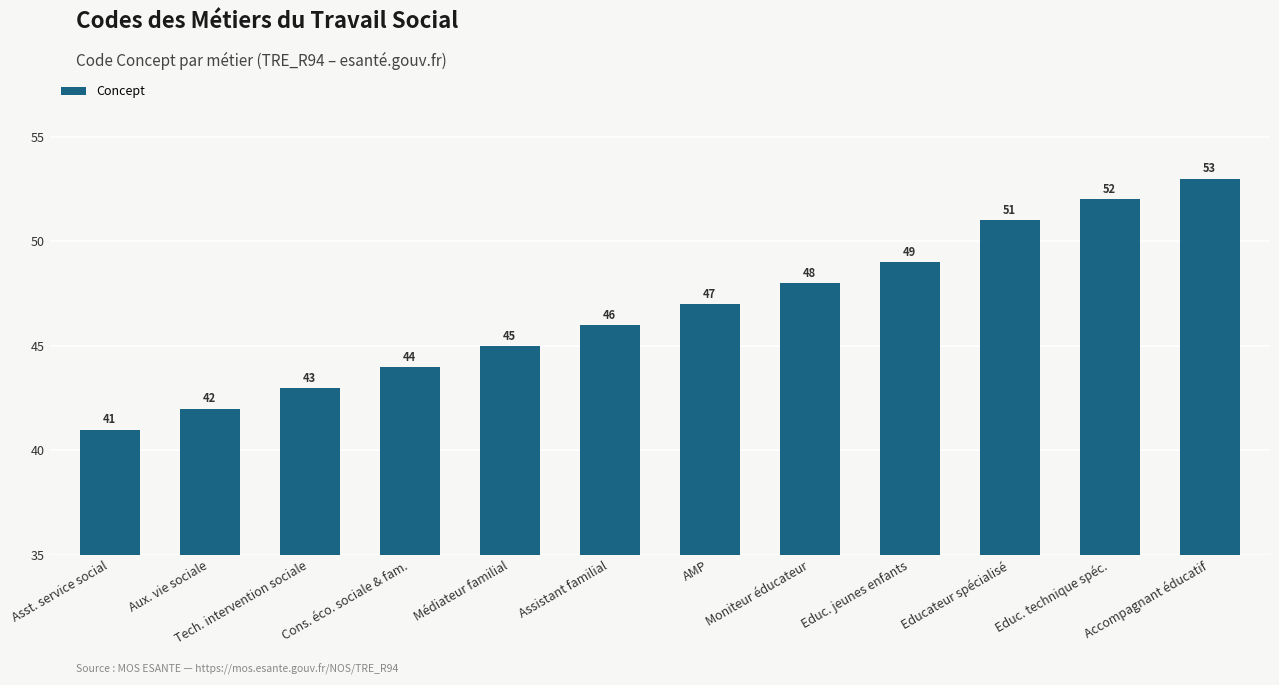

List the labels in order of value, largest first.

Accompagnant éducatif, Educ. technique spéc., Educateur spécialisé, Educ. jeunes enfants, Moniteur éducateur, AMP, Assistant familial, Médiateur familial, Cons. éco. sociale & fam., Tech. intervention sociale, Aux. vie sociale, Asst. service social